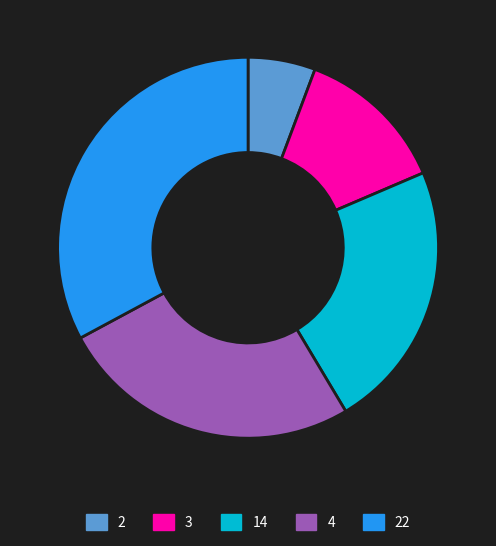

Which has a higher value, 3 or 4?

4